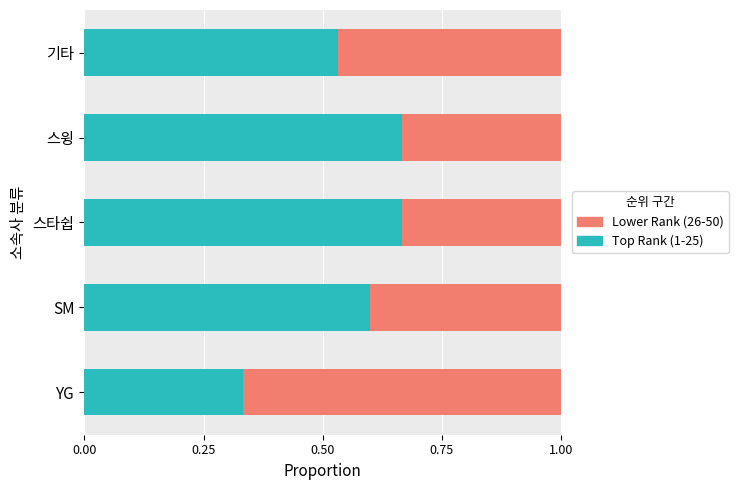

What is the average value of the Top Rank (1-25) series?

0.6